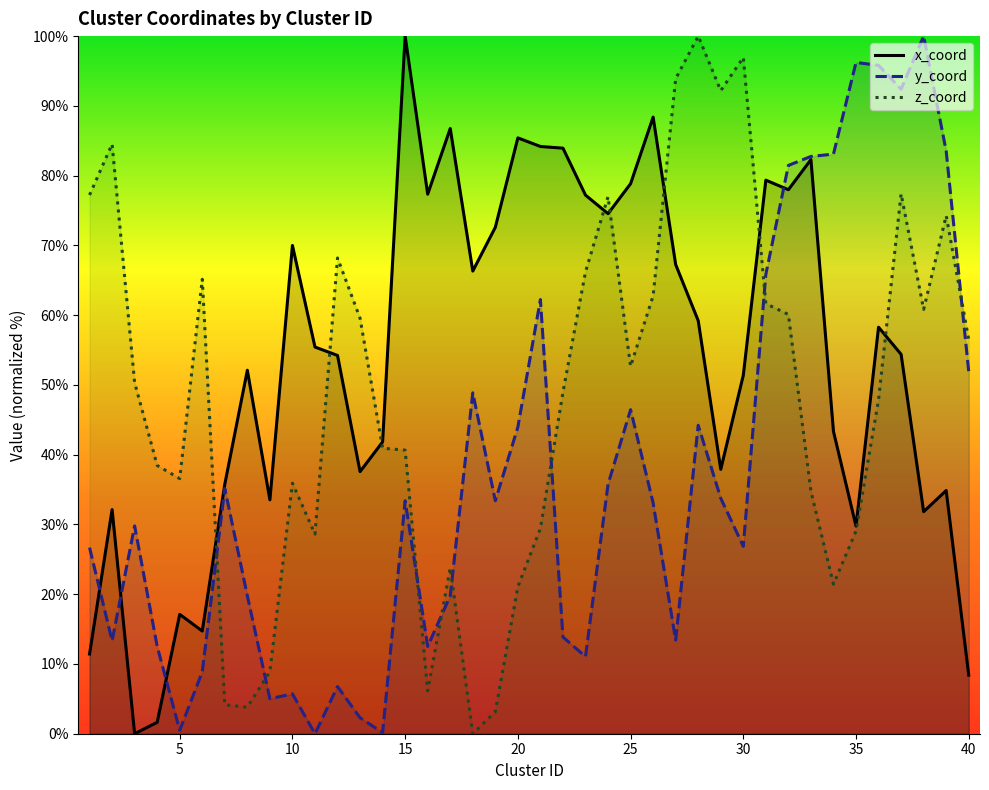

The y_coord series shows 58.0 at 7. True or false?

False